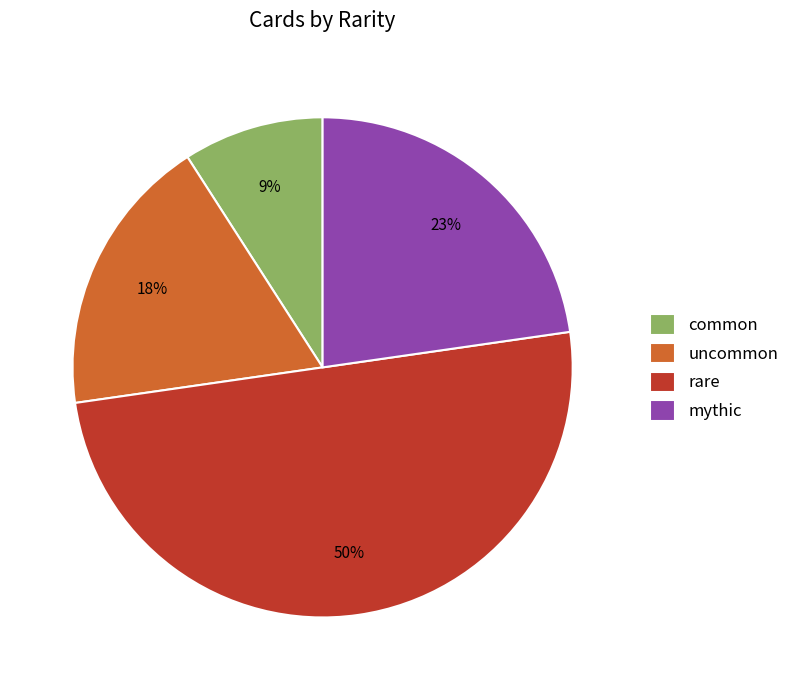

Approximately how many times larger is the value at common compared to uncommon?

0.5